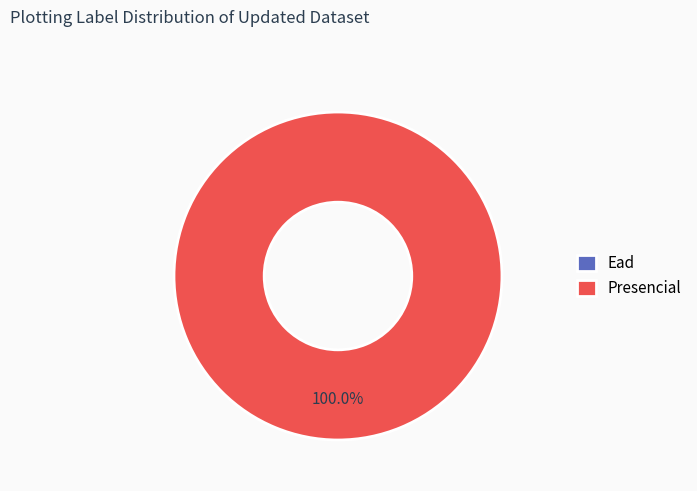

True or false: Presencial accounts for 99% of the total.

False